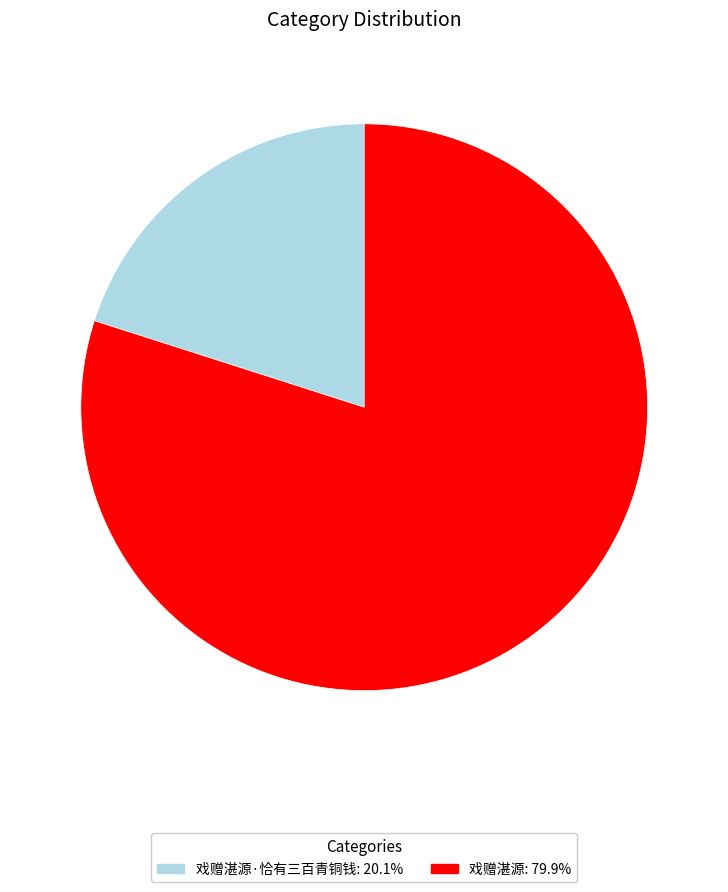

Is there a majority slice in this chart?

Yes